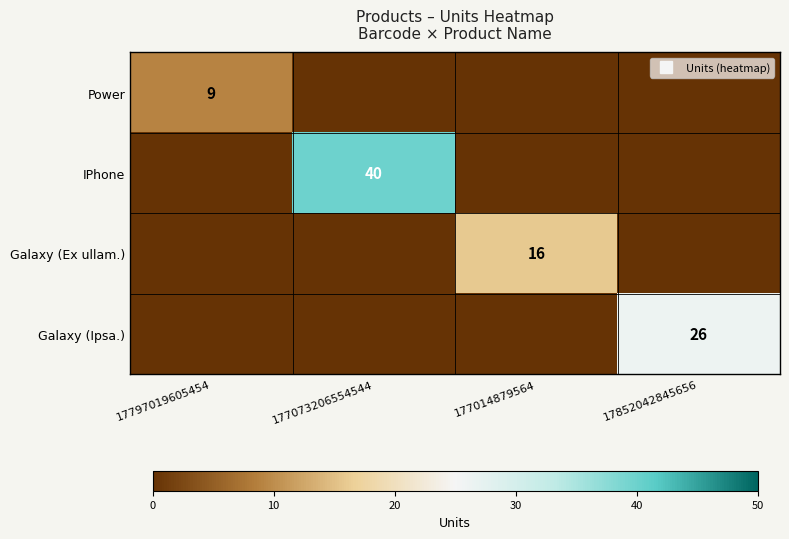

What is the sum of all Galaxy (Ipsa.) values?

26